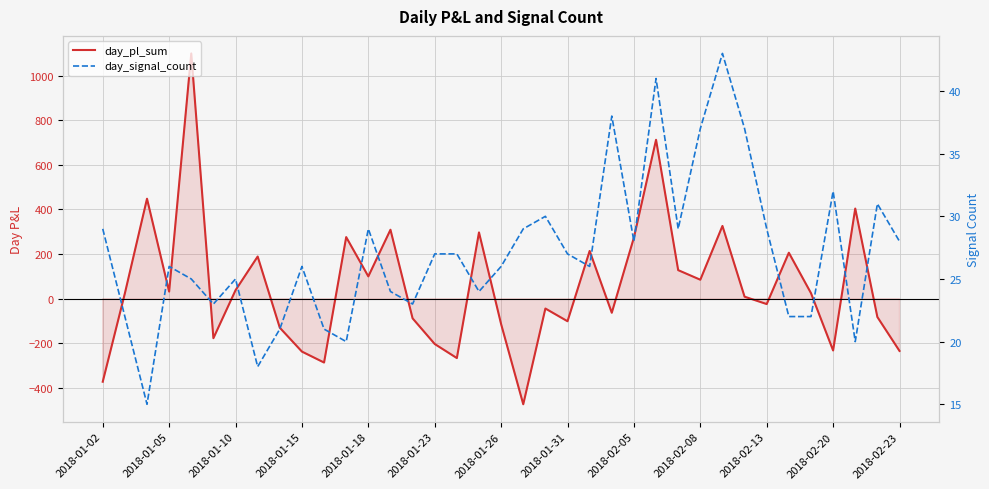

Which series has the largest range (max minus min)?

day_pl_sum